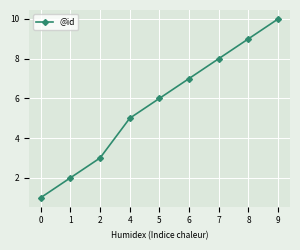

Is it true that the value at 5 is 11?

False